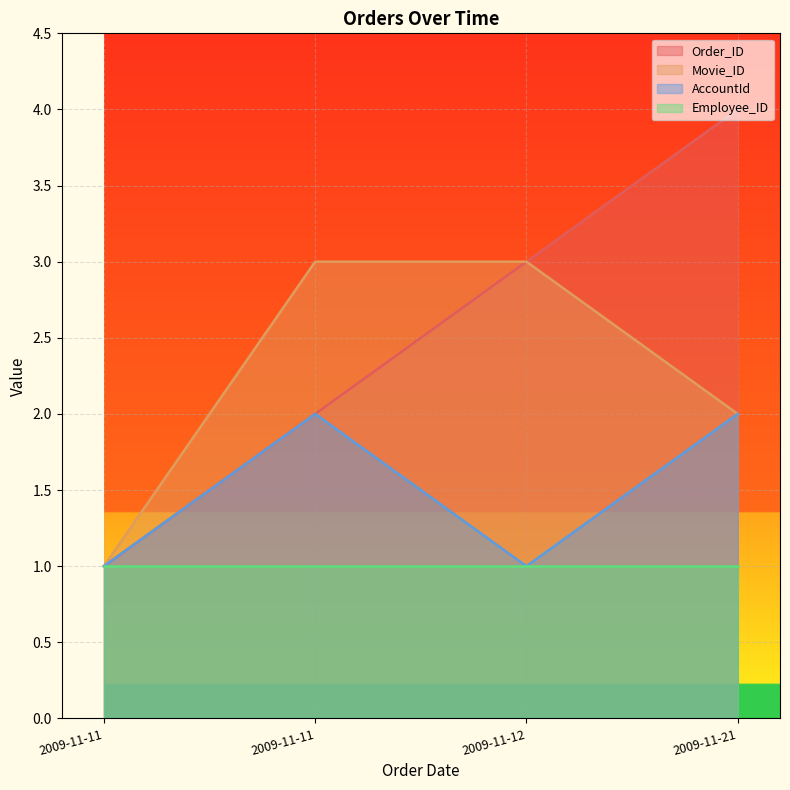

What is the value of the AccountId point at the 3rd from the left?

1